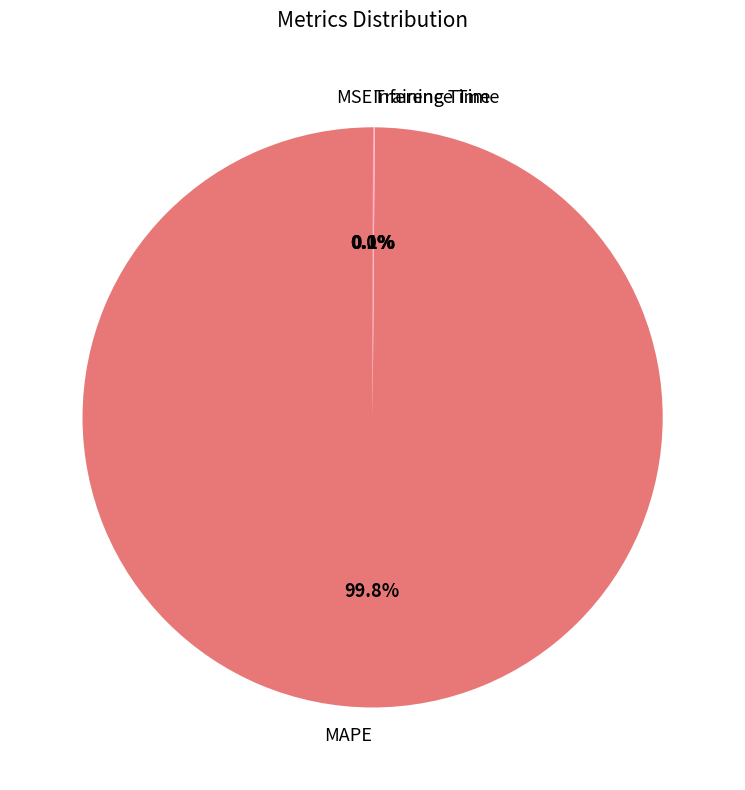

Does MAPE represent more than half of the total?

Yes